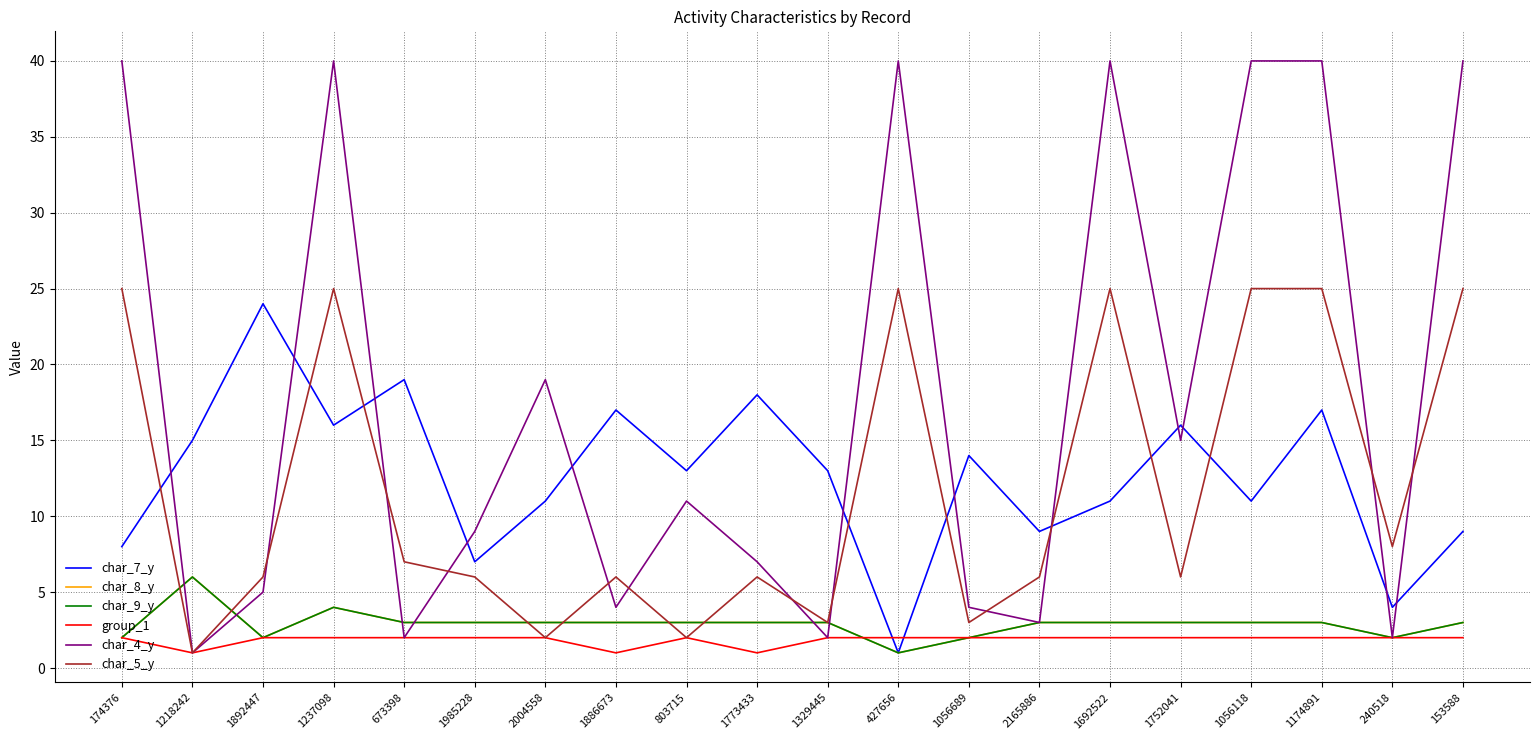

Which category has the highest value in the char_7_y series?

1892447